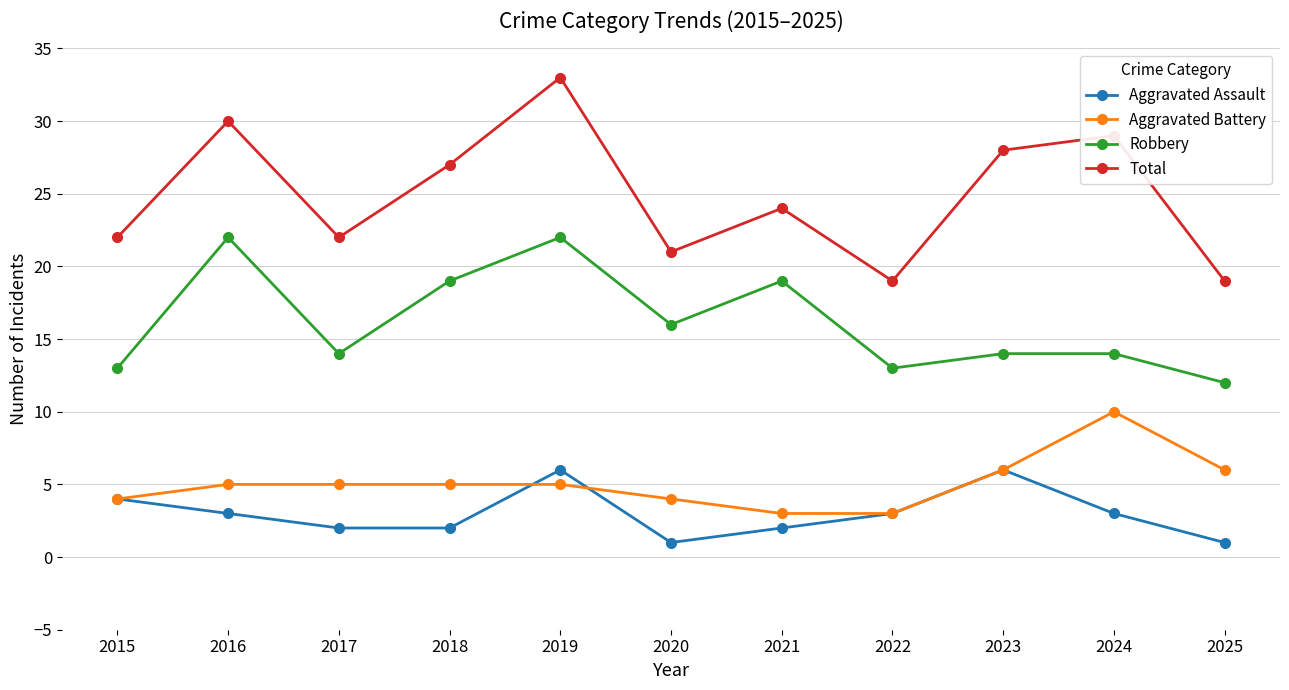

Read the Aggravated Assault value at 2020.

1